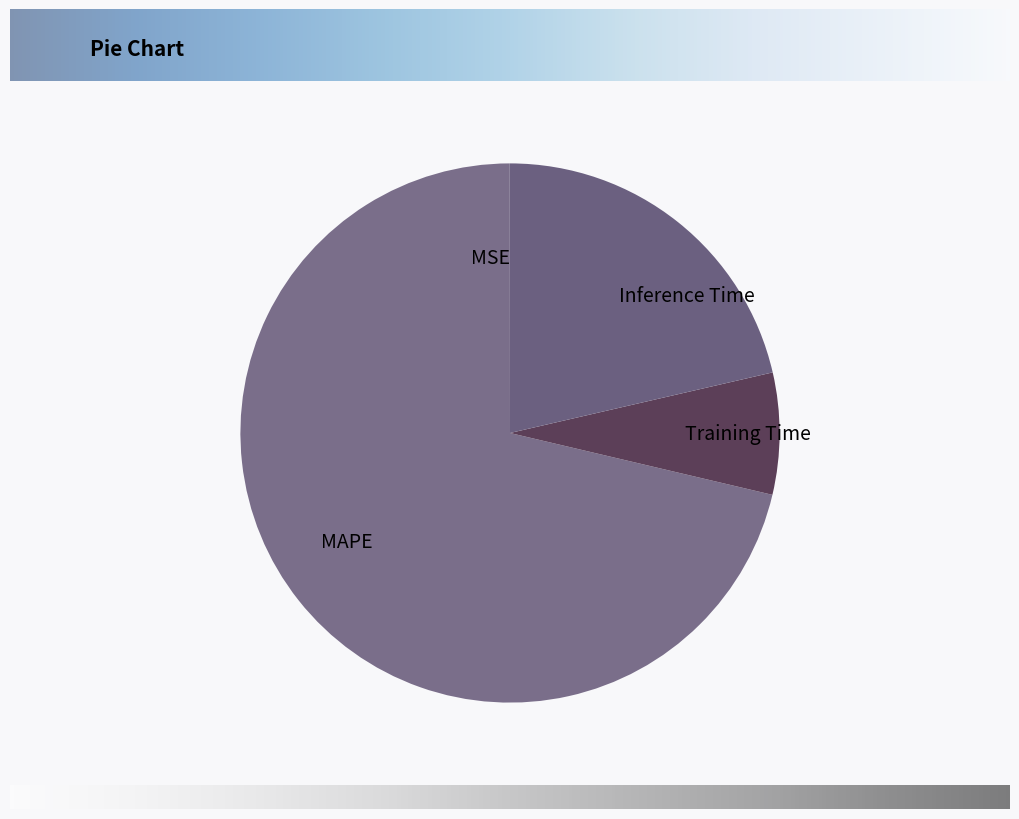

Combined, do MAPE and Inference Time account for over 50%?

Yes